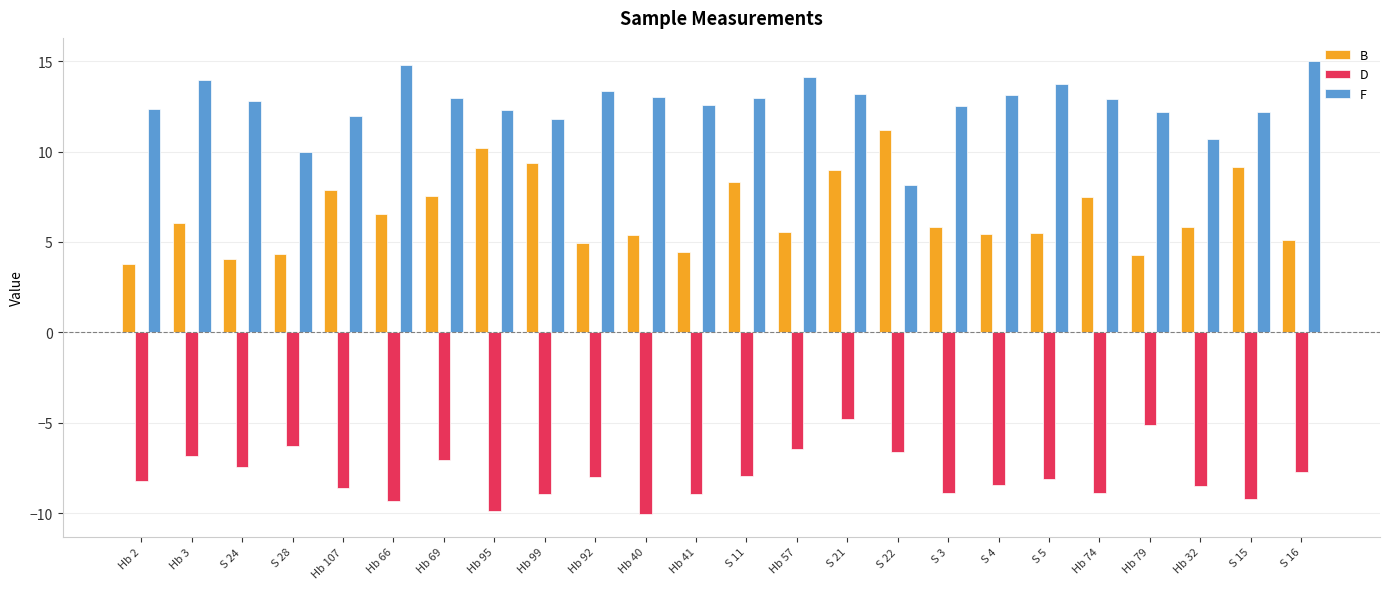

What is the sum of all B values?

157.0